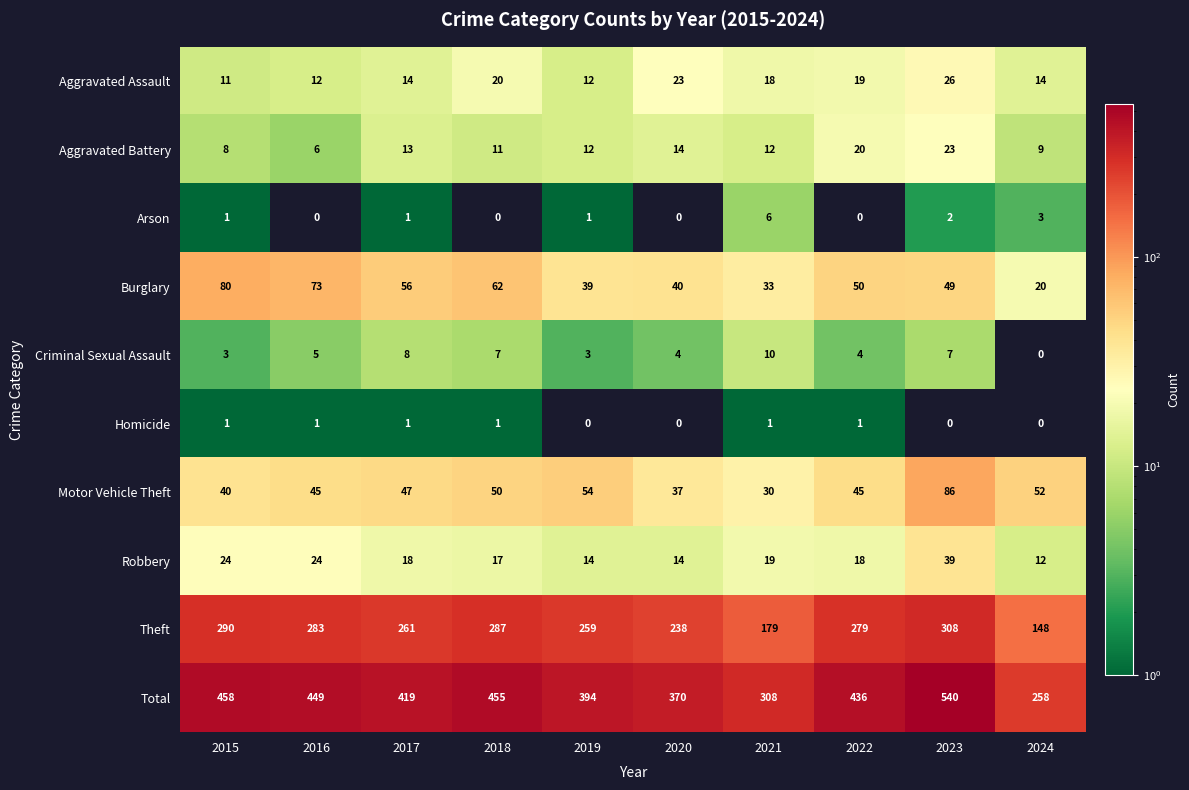

How many series are shown in this chart?

10